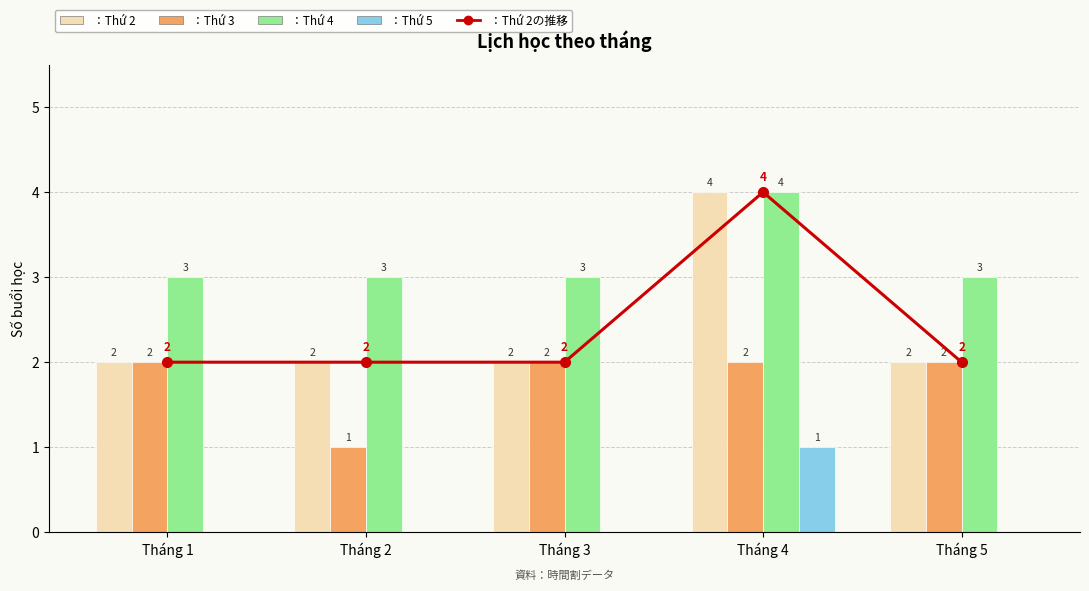

Reading left to right, extract all data points from this chart.

：Thứ 2の推移: Tháng 1=2	Tháng 2=2	Tháng 3=2	Tháng 4=4	Tháng 5=2
Thứ 2: Tháng 1=2	Tháng 2=2	Tháng 3=2	Tháng 4=4	Tháng 5=2
Thứ 3: Tháng 1=2	Tháng 2=1	Tháng 3=2	Tháng 4=2	Tháng 5=2
Thứ 4: Tháng 1=3	Tháng 2=3	Tháng 3=3	Tháng 4=4	Tháng 5=3
Thứ 5: Tháng 1=0	Tháng 2=0	Tháng 3=0	Tháng 4=1	Tháng 5=0